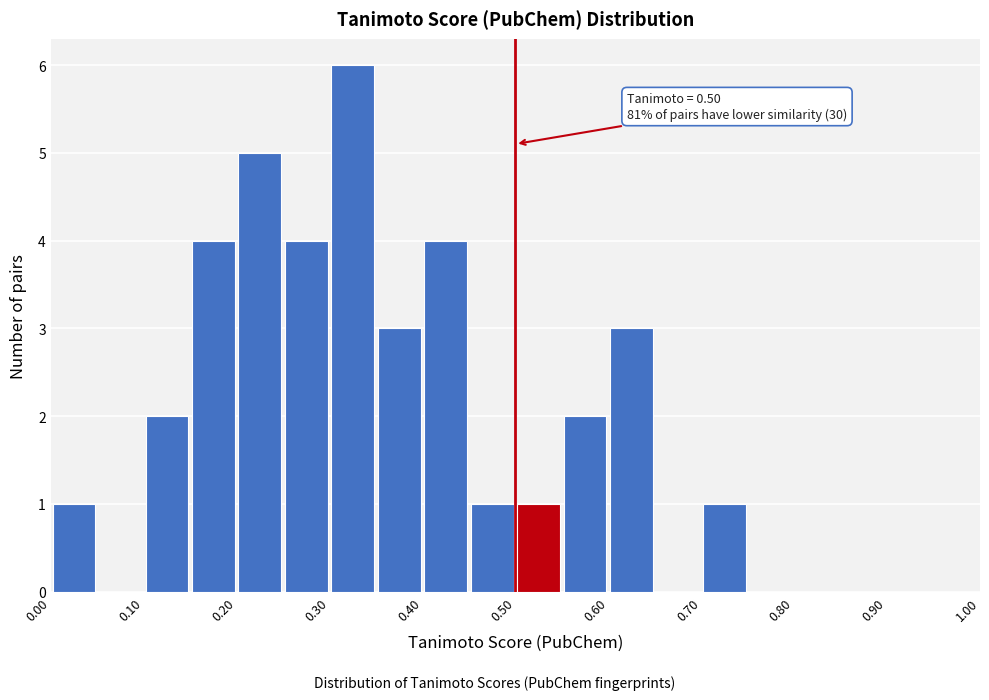

Over which range of the x-axis is the bar tallest?

0.30 to 0.35